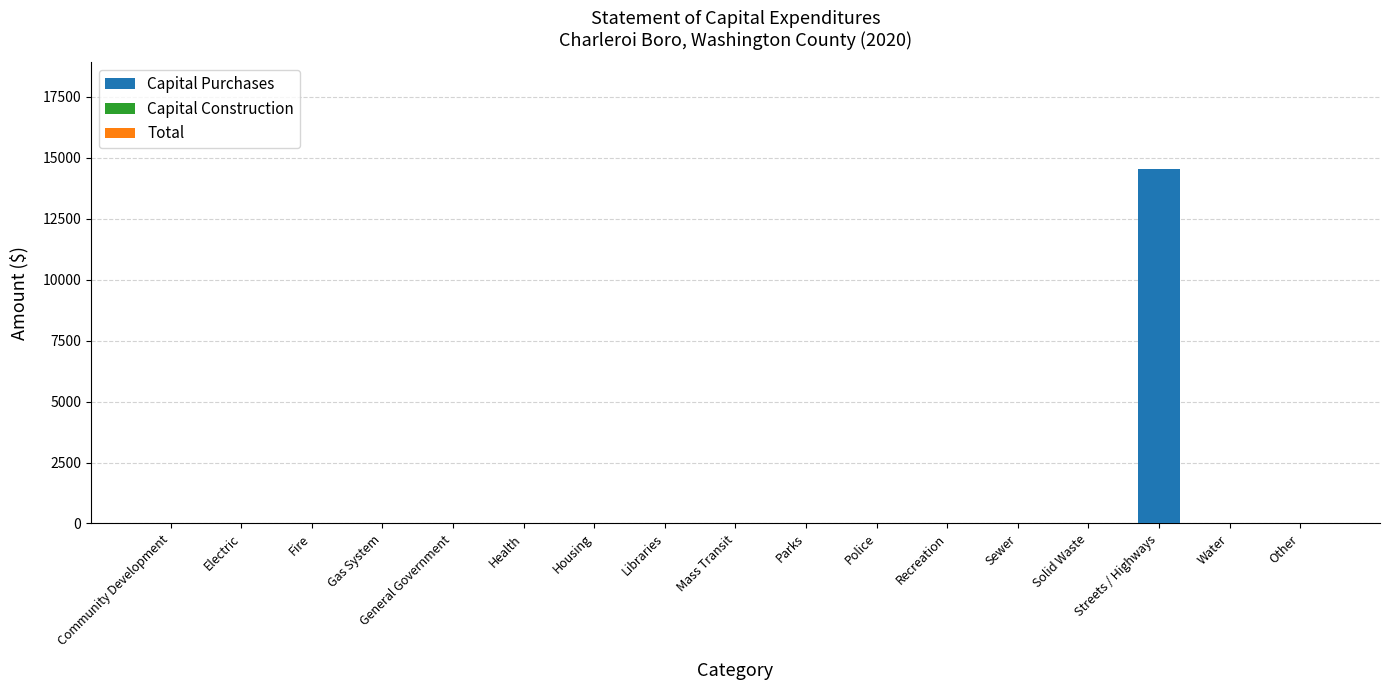

What is the approximate value at Streets / Highways?

14553